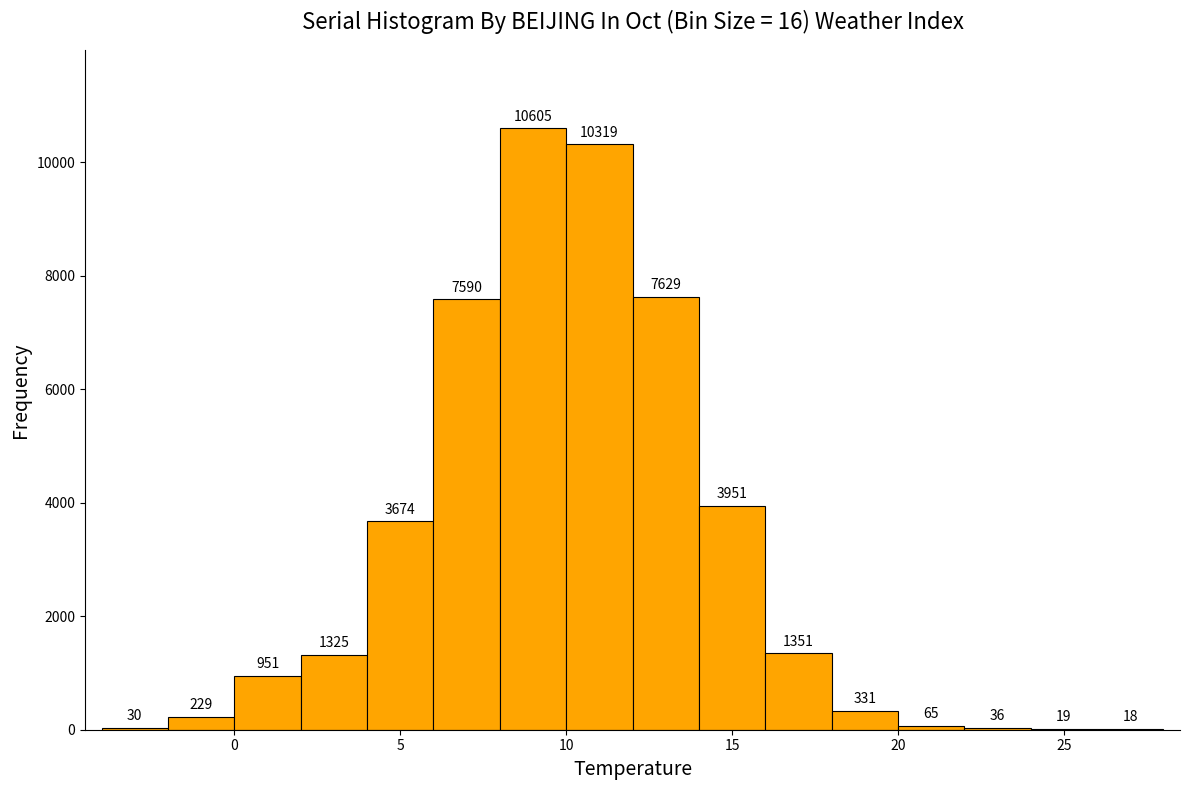

Reading left to right, transcribe this chart: for each bar, give the range it covers on the x-axis and its height.

-4 to -2: 30
-2 to 0: 229
0 to 2: 951
2 to 4: 1325
4 to 6: 3674
6 to 8: 7590
8 to 10: 10605
10 to 12: 10319
12 to 14: 7629
14 to 16: 3951
16 to 18: 1351
18 to 20: 331
20 to 22: 65
22 to 24: 36
24 to 26: 19
26 to 28: 18